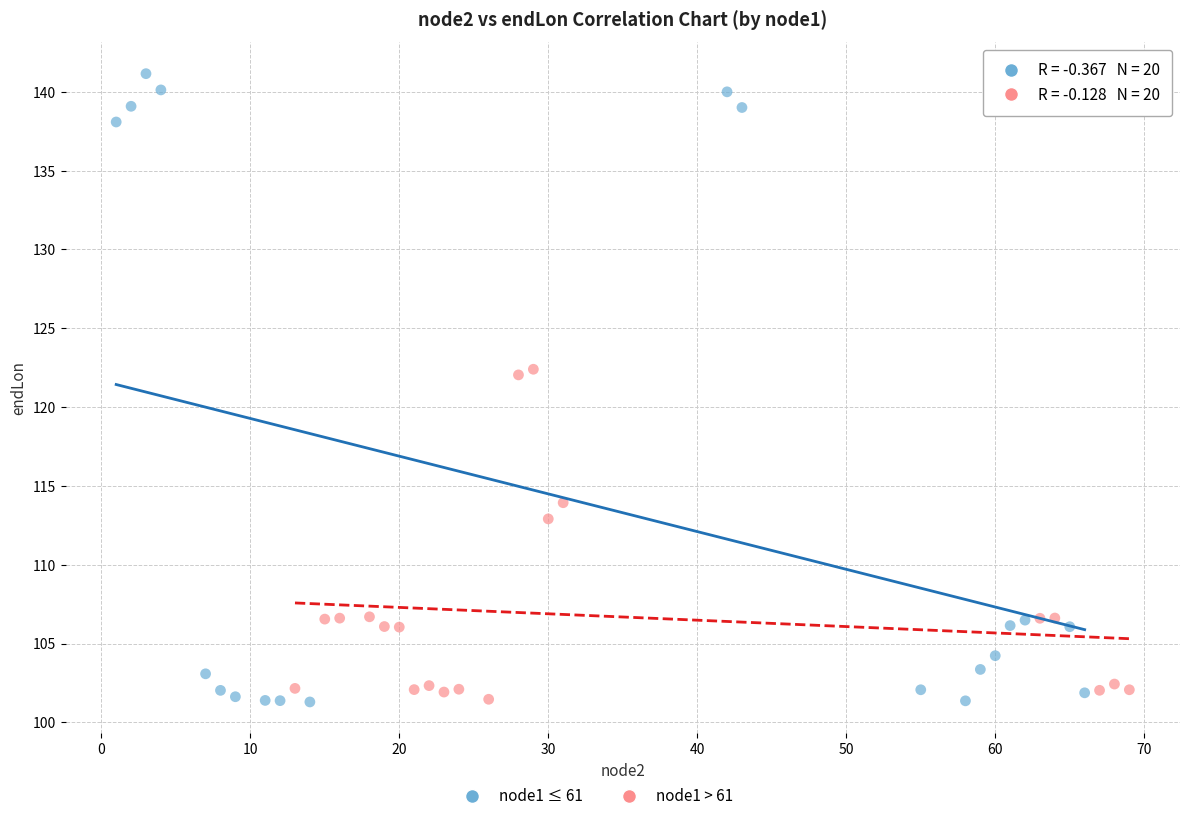

Which series reaches the maximum Y coordinate?

node1 ≤ 61